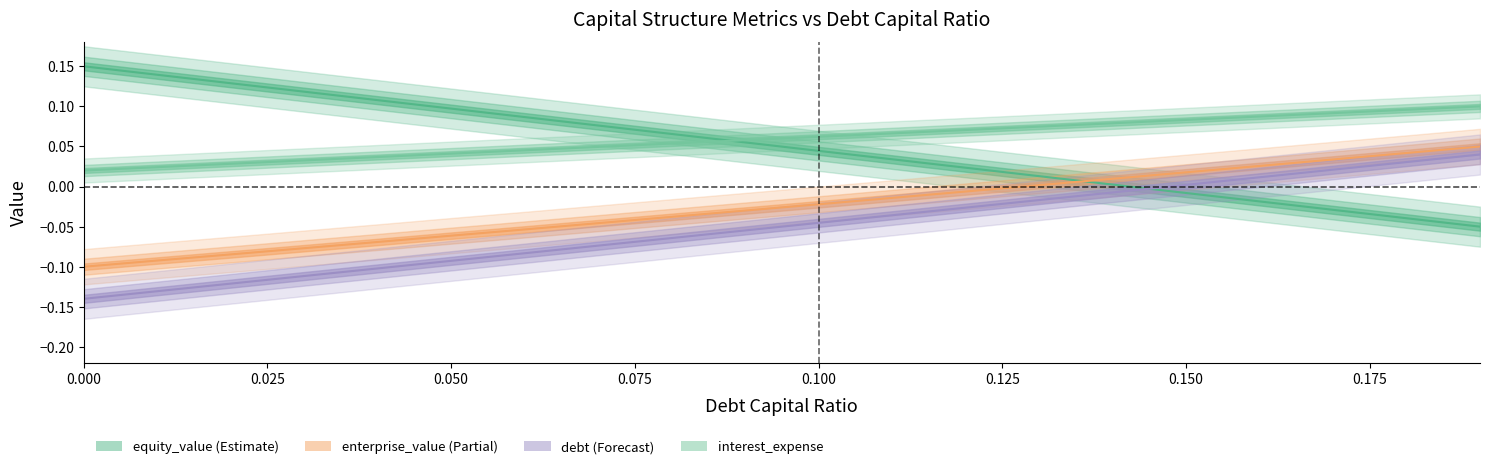

What value does the interest_expense series have at 0.13?

0.1